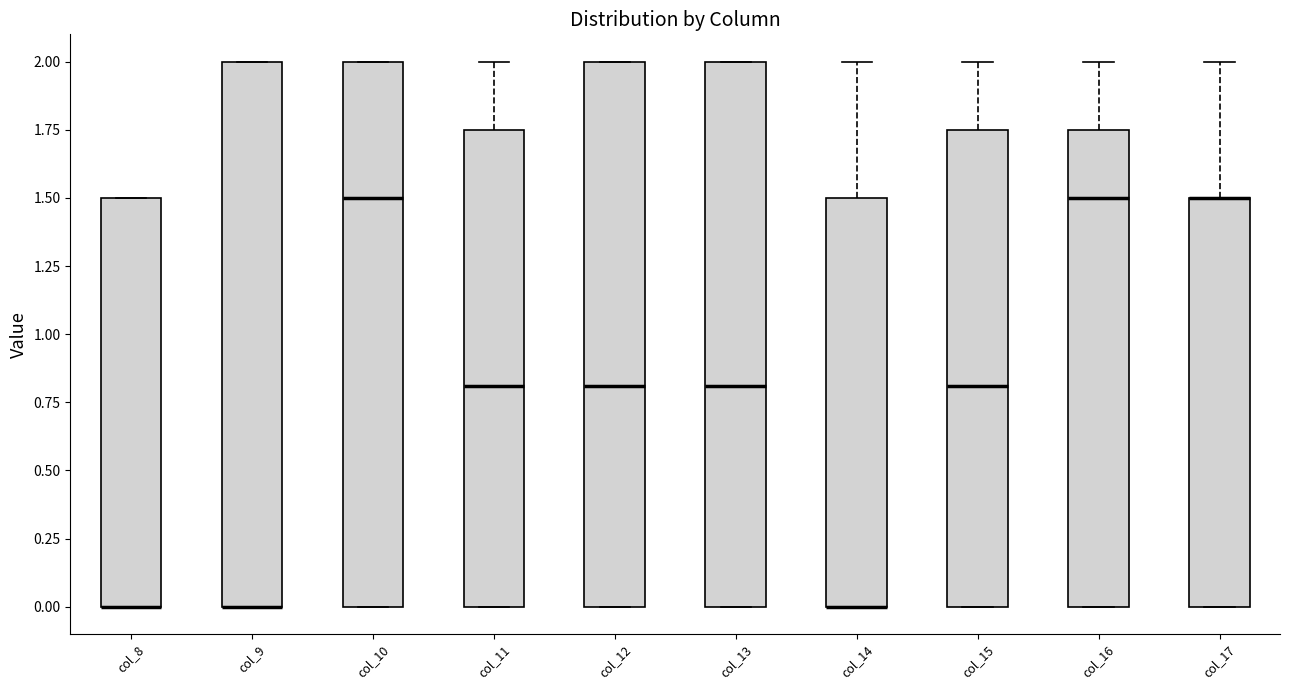

Where is the lower edge of the box for col_14 on the y-axis? The values are not printed on the chart, so give them approximately, as read against the axis.

0.00